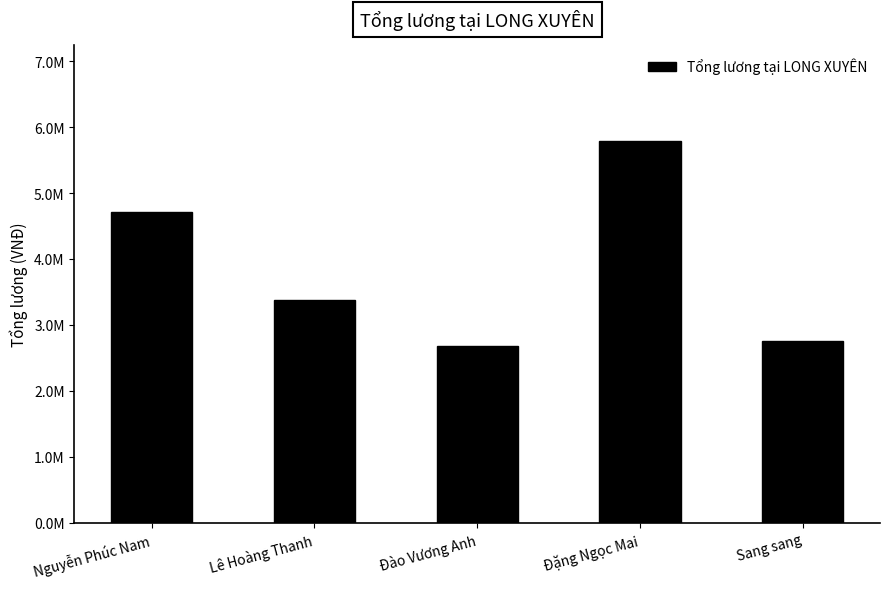

Are the bars horizontal?

No